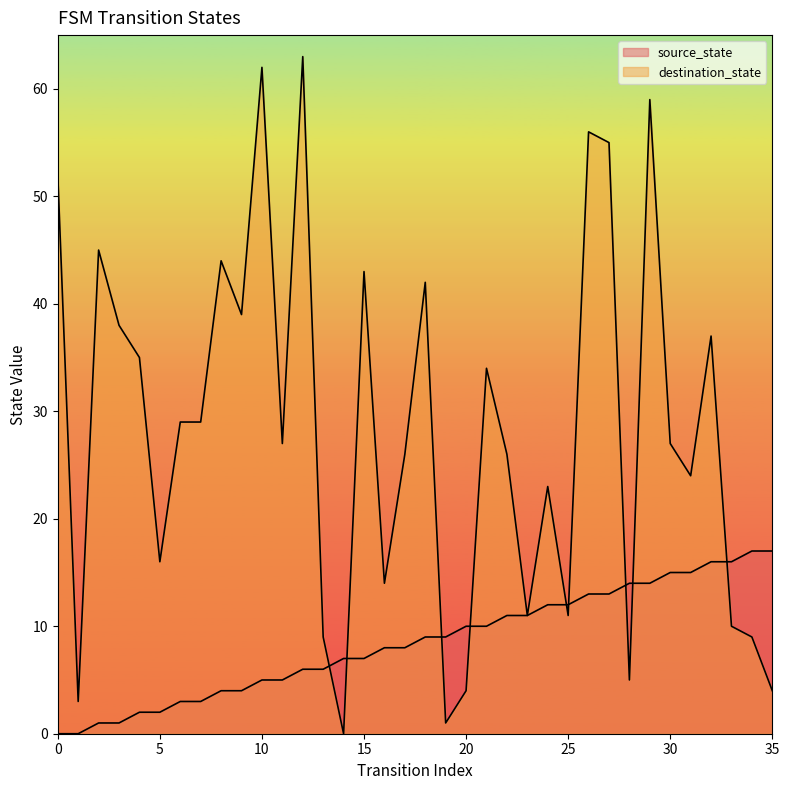

Is it true that destination_state equals 87 at 12?

False